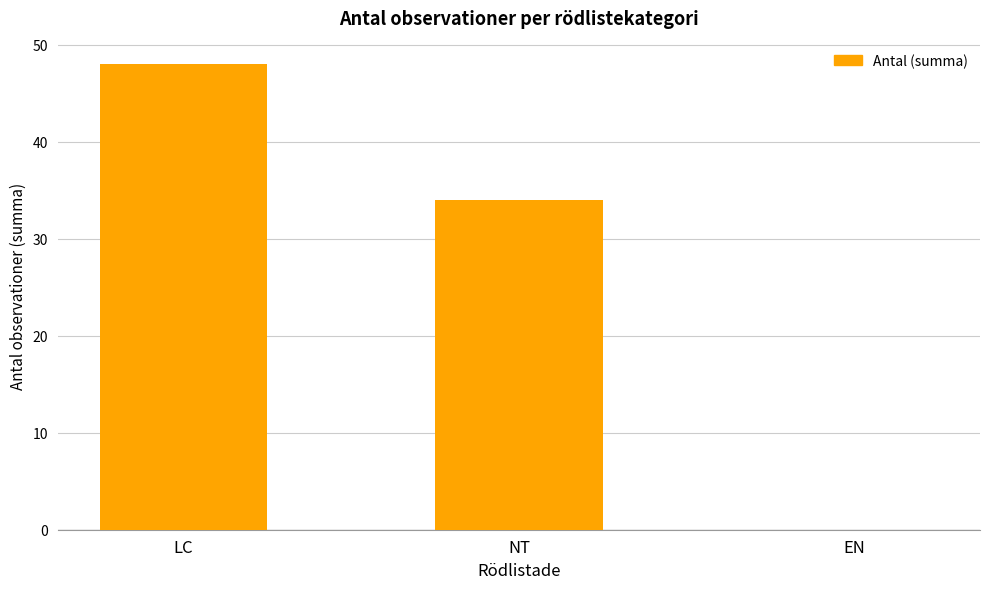

How many categories are shown in the chart?

3